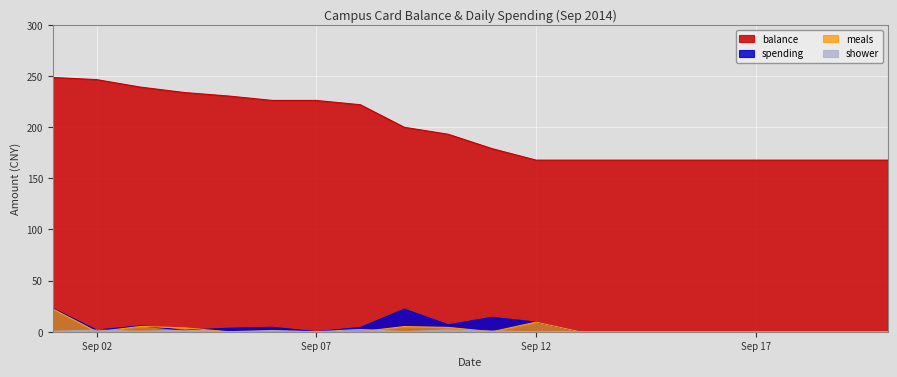

Reading left to right, list all the values displayed in this chart.

balance: 248.7	246.6	239.3	234.0	230.6	226.2	226.2	222.1	200.0	193.2	179.1	167.9	167.9	167.9	167.9	167.9	167.9	167.9	167.9	167.9
spending: 22.9	1.6	5.8	1.5	3.4	4.3	0.0	4.2	22.1	6.8	14.1	9.4	0.0	0.0	0.0	0.0	0.0	0.0	0.0	0.0
meals: 22.4	0.0	5.2	3.8	0.0	0.0	0.0	0.0	5.0	4.2	0.0	9.4	0.0	0.0	0.0	0.0	0.0	0.0	0.0	0.0
shower: 0.5	1.6	0.4	1.5	0.0	1.2	0.0	2.2	0.0	1.8	0.6	0.0	0.0	0.0	0.0	0.0	0.0	0.0	0.0	0.0